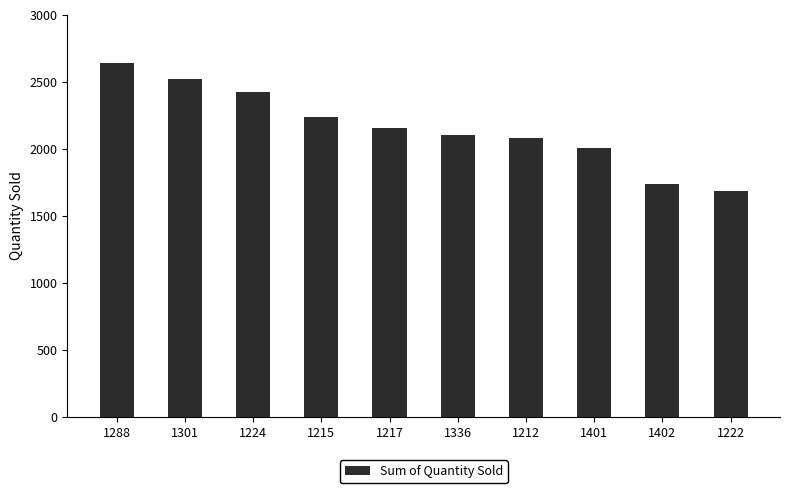

Which label corresponds to the largest value in the chart?

1288